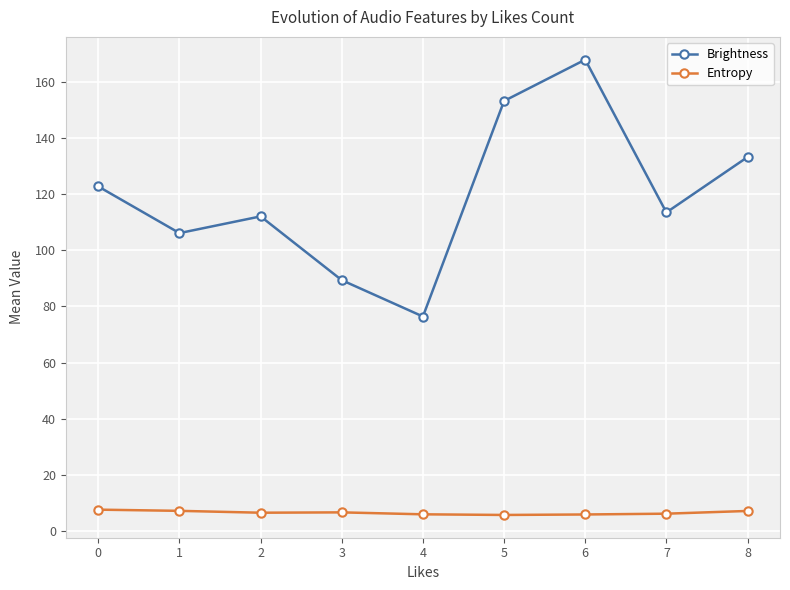

Rank the series at 5 from lowest to highest value.

Entropy, Brightness